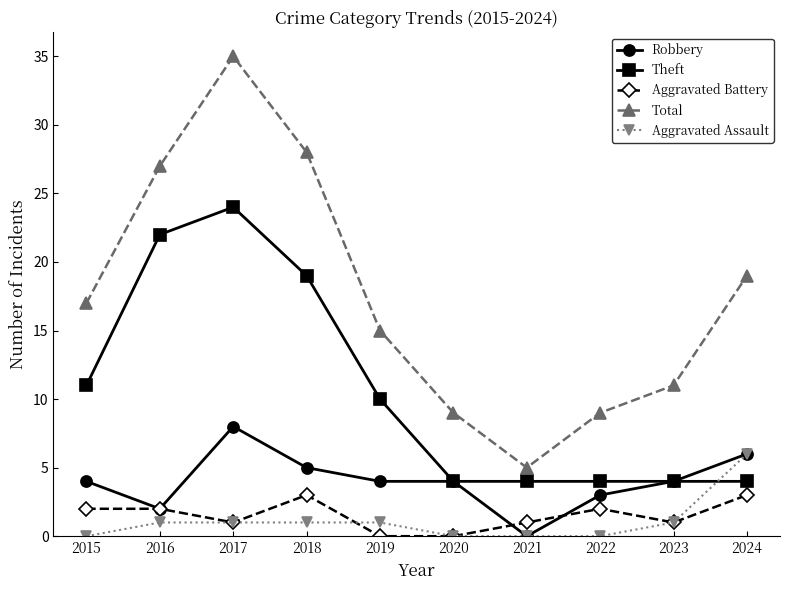

How many distinct data groups are displayed?

5